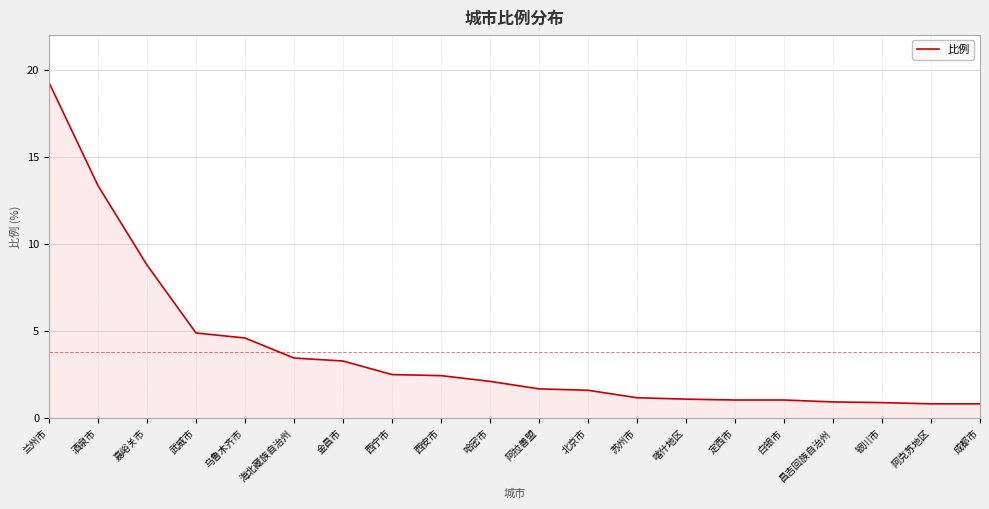

What is the change in value from 嘉峪关市 to 乌鲁木齐市?

-4.2